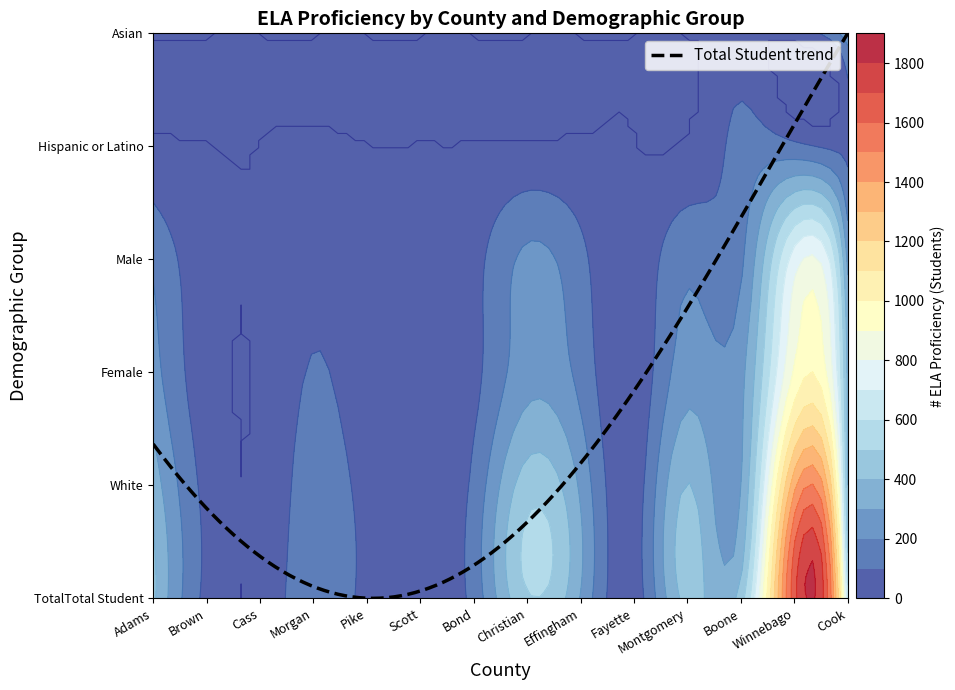

What is the difference between the maximum and minimum values in the # ELA Proficiency Total Student series?

1646